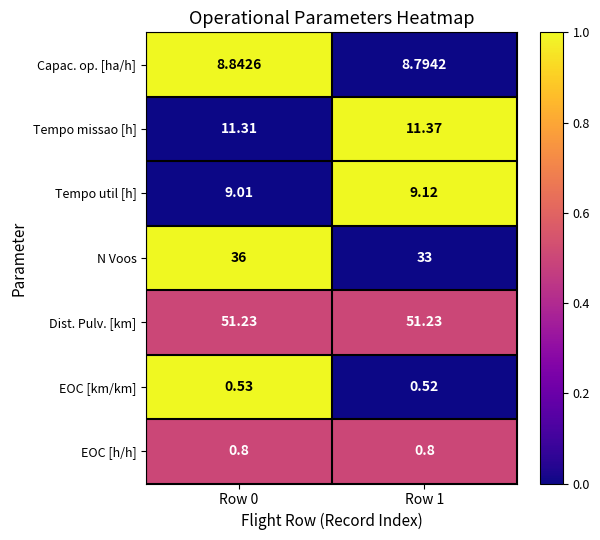

Rank the series by their maximum value, from highest to lowest.

Dist. Pulv. [km], N Voos, Tempo missao [h], Tempo util [h], Capac. op. [ha/h], EOC [h/h], EOC [km/km]